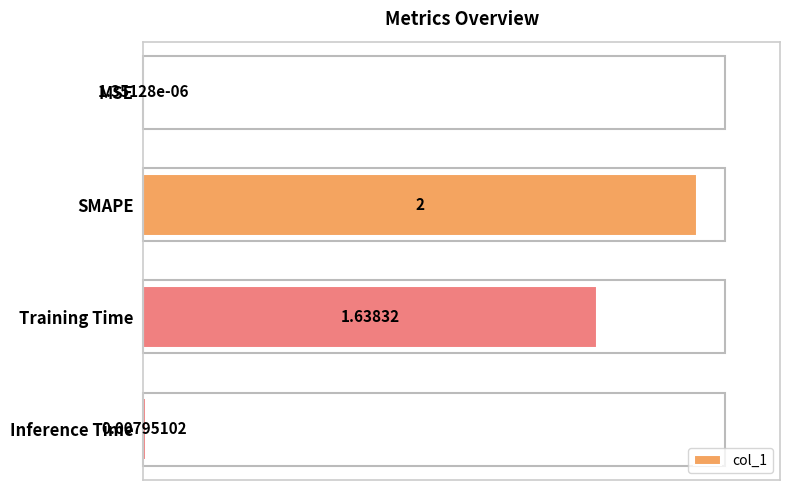

What is the change in value from SMAPE to Inference Time?

-2.0